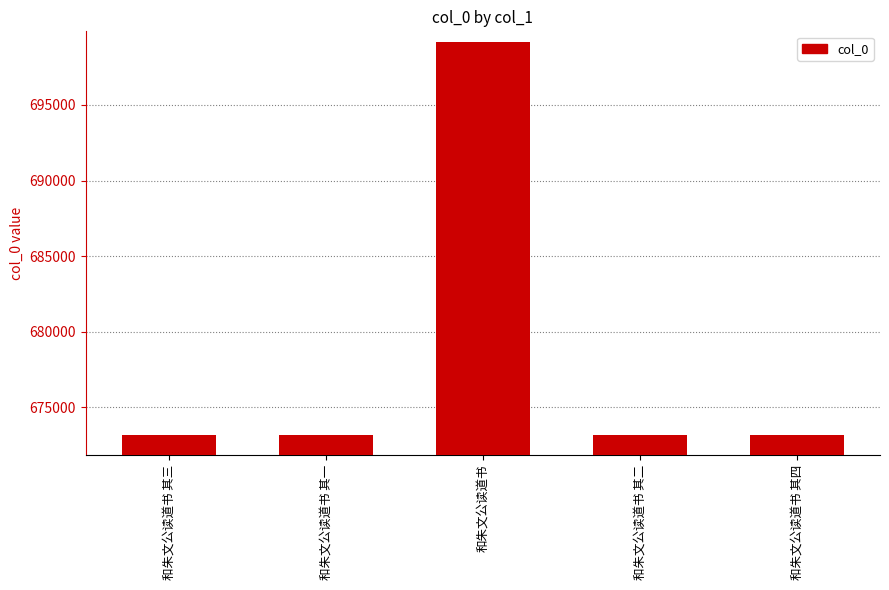

The chart shows a value of 901433 at 和朱文公读道书 其一. True or false?

False